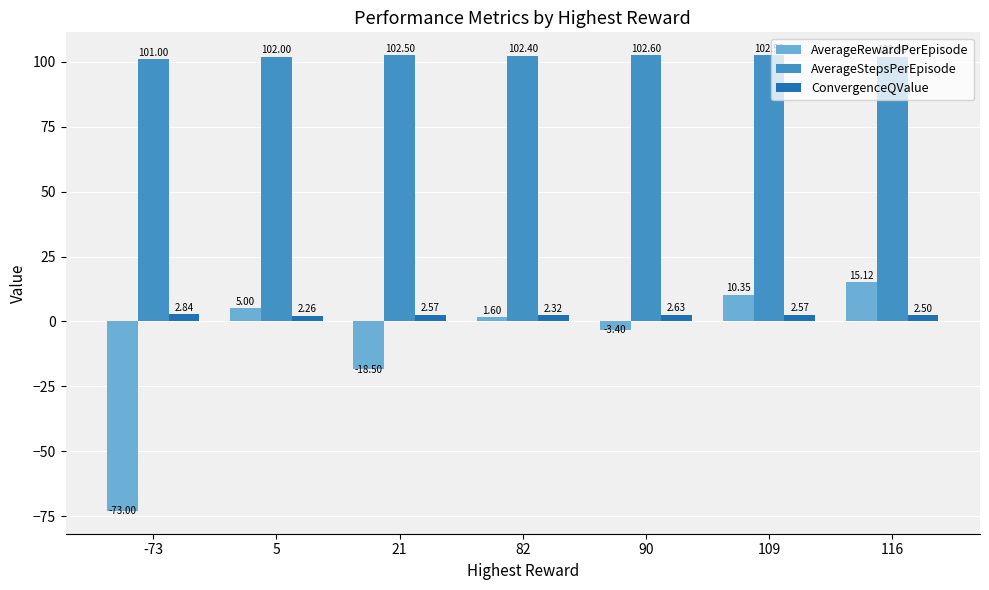

Rank the series at 109 from highest to lowest value.

AverageStepsPerEpisode, AverageRewardPerEpisode, ConvergenceQValue